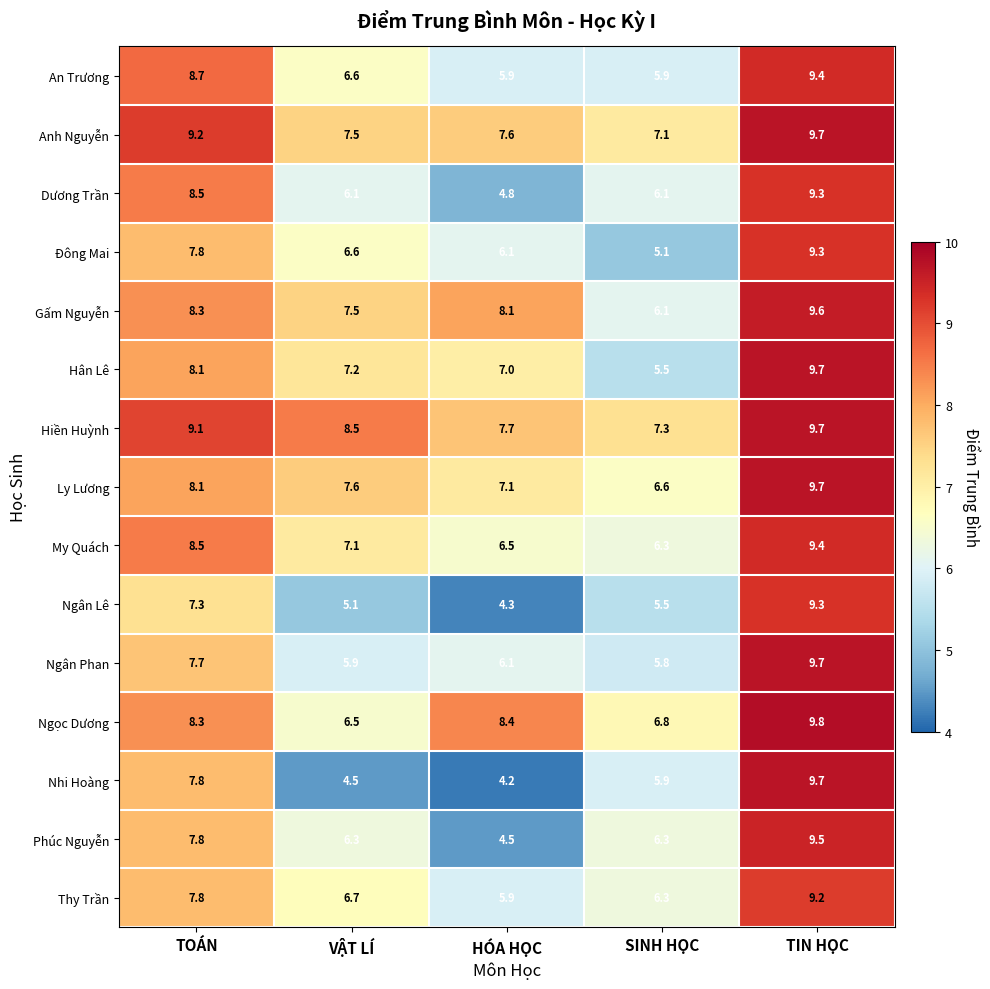

What is the minimum value shown in the chart?

4.2